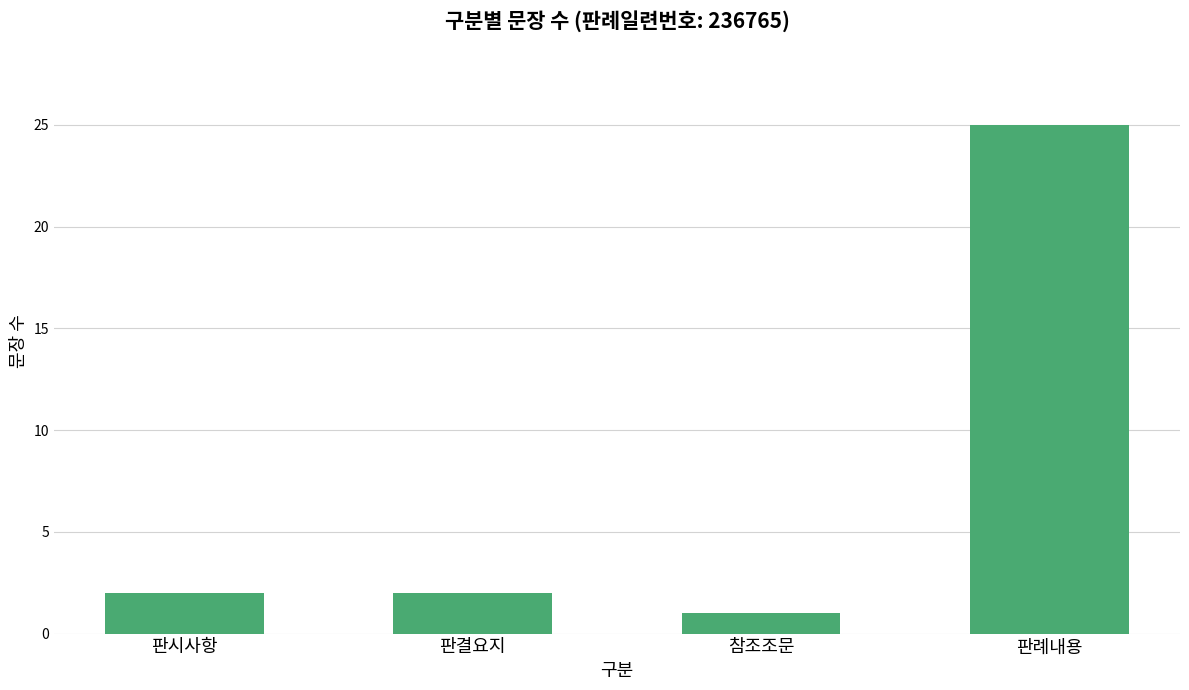

What is the ratio of the value at 판시사항 to the value at 참조조문?

2.0